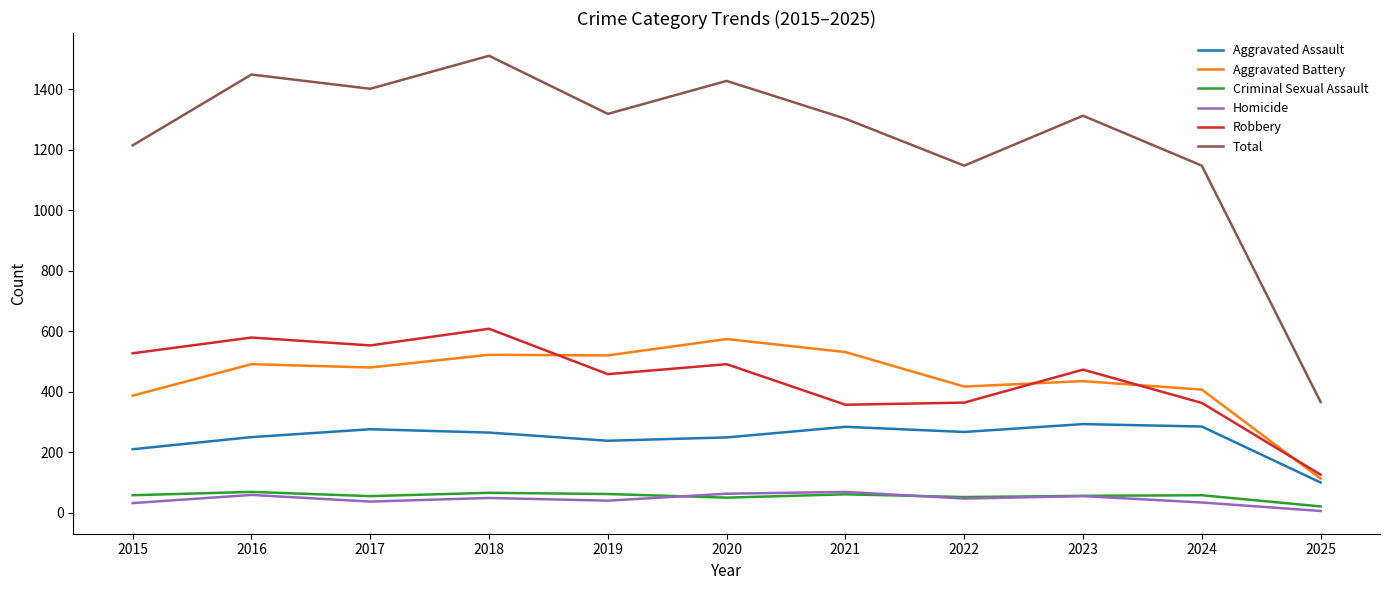

Is the value of Aggravated Battery at 2020 greater than the value of Robbery at 2018?

No